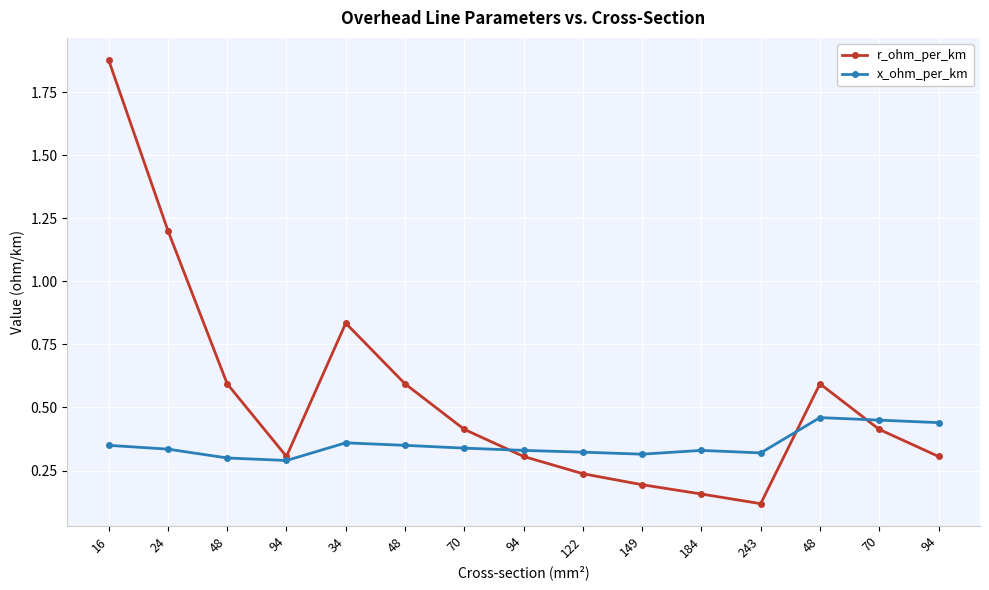

How many lines are shown in the chart?

2